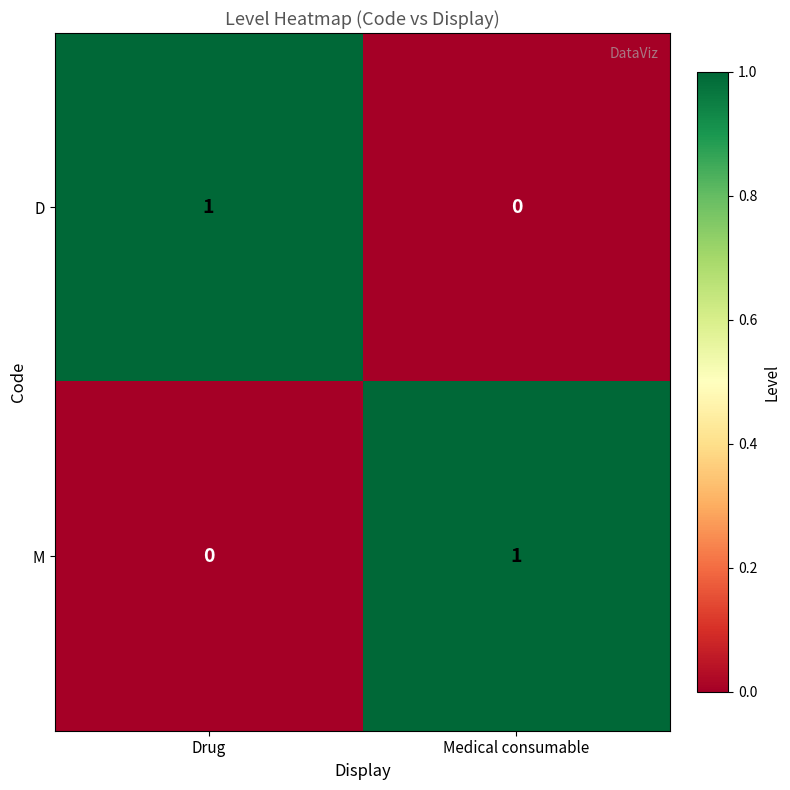

Where is D nearest to the value 0?

Medical consumable